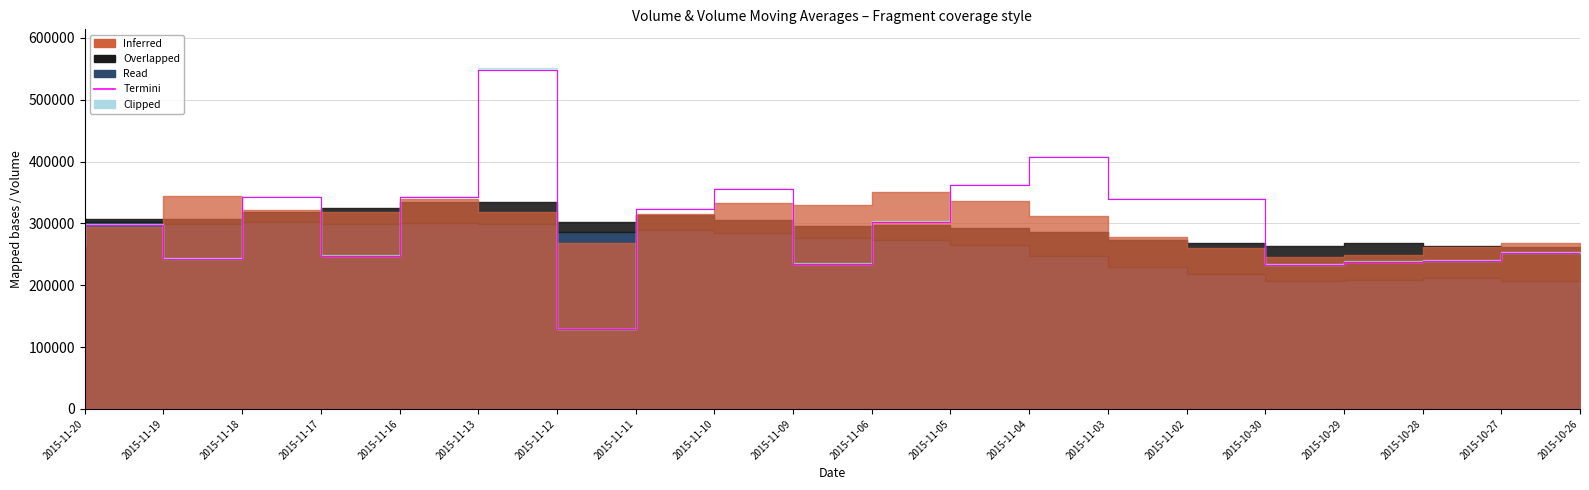

True or false: v_ma5 has more than 2 interior local peaks.

True